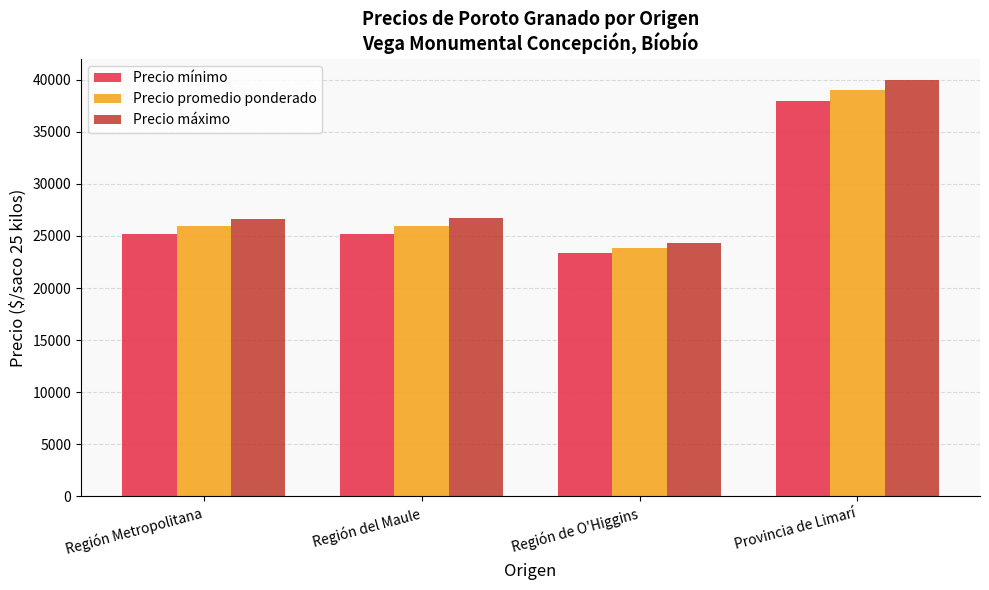

What are all the series names shown in the legend?

Precio mínimo, Precio promedio ponderado, Precio máximo